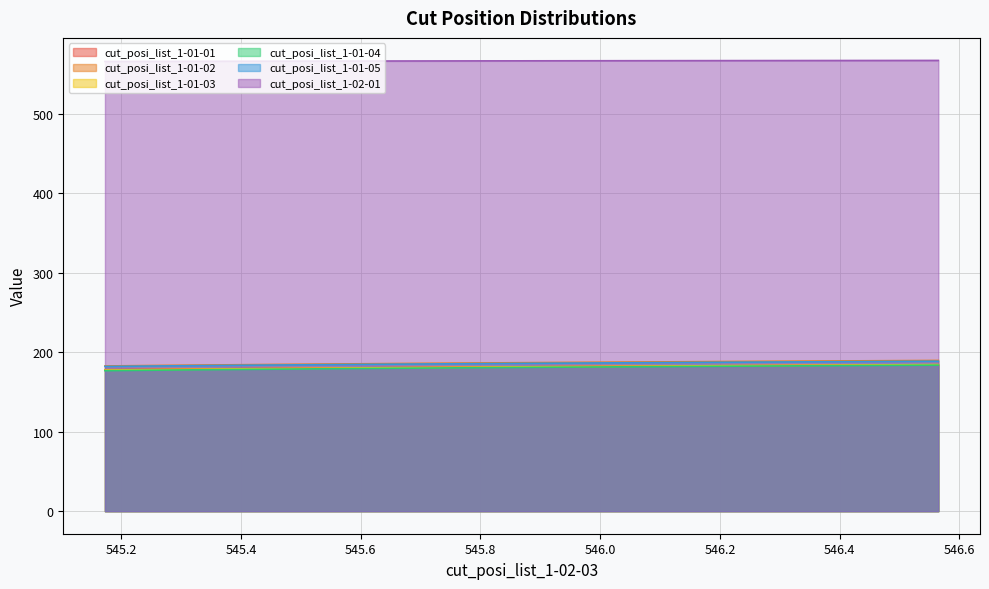

What is the smallest value displayed?

176.8